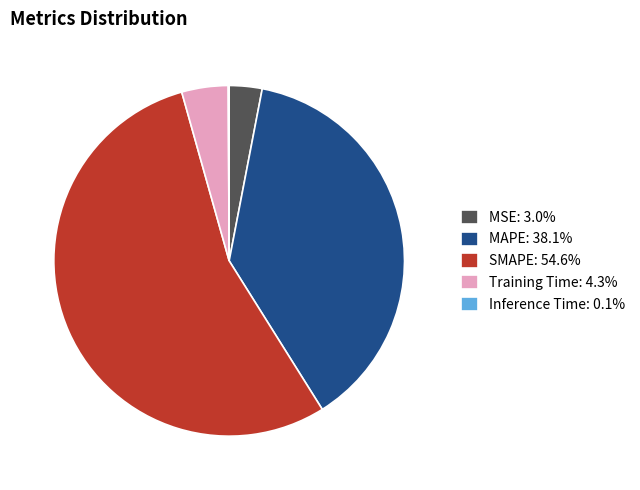

Does SMAPE: 54.6% account for over 50% of the chart?

Yes